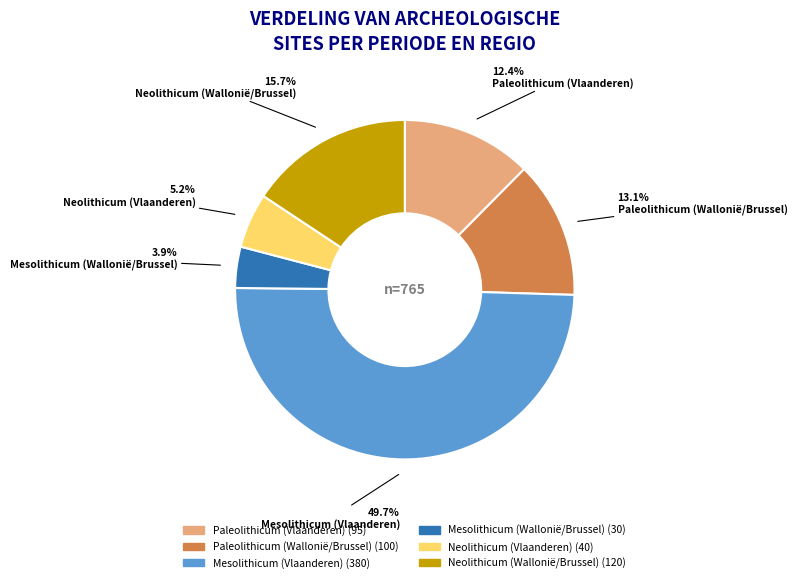

What percentage is the Neolithicum (Vlaanderen) slice, to the nearest percent?

5%